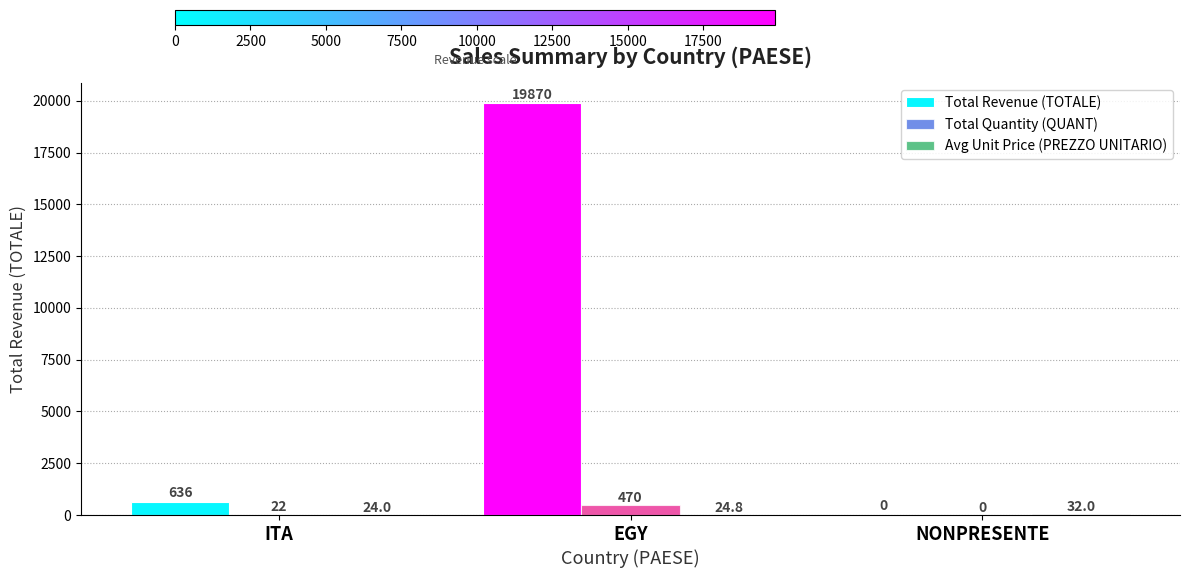

Reading left to right, extract all data points from this chart.

Total Revenue (TOTALE): ITA=636.0	EGY=19870.0	NONPRESENTE=0.0
Total Quantity (QUANT): ITA=22.0	EGY=470.0	NONPRESENTE=0.0
Avg Unit Price (PREZZO UNITARIO): ITA=24.0	EGY=24.8	NONPRESENTE=32.0